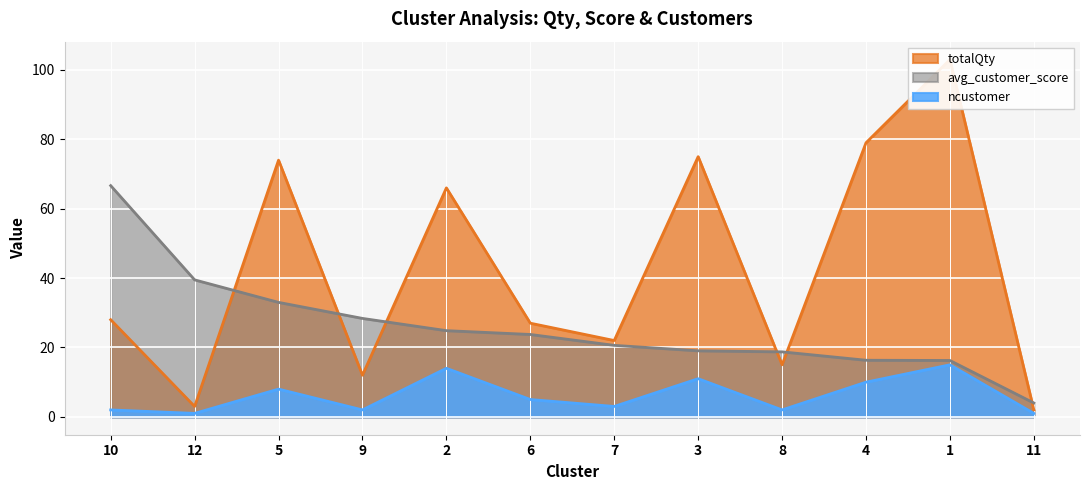

What is the total value across all series at 12?

43.5